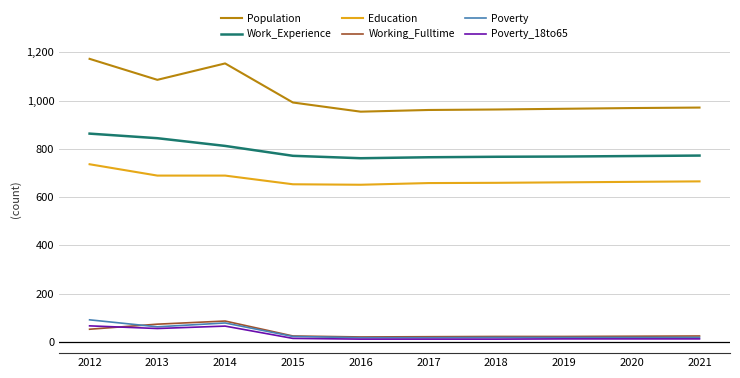

What is the maximum value for Work_Experience?

863